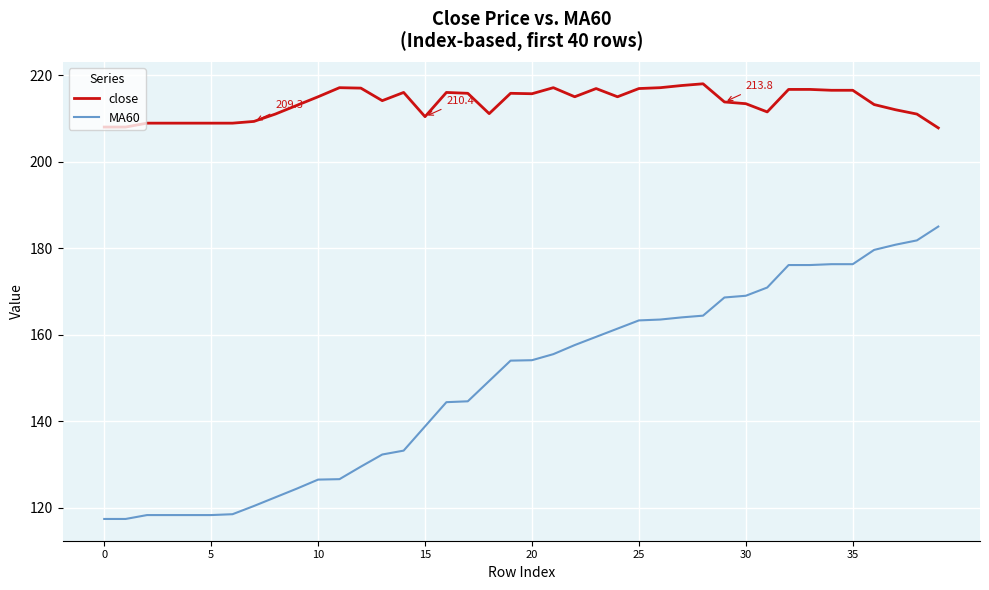

Does the chart display data point markers on the line(s)?

No